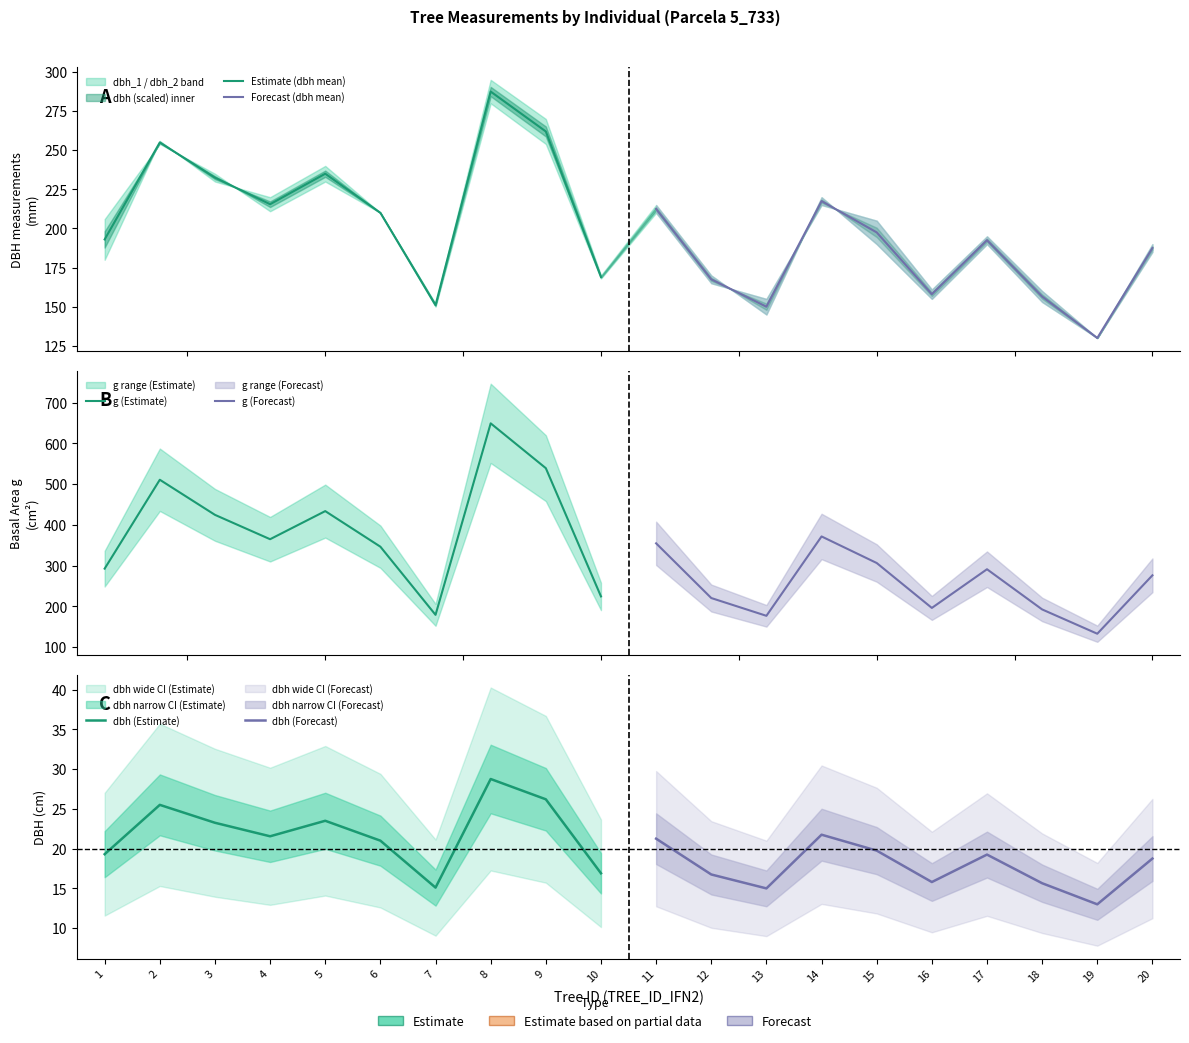

How many lines are shown in the chart?

6